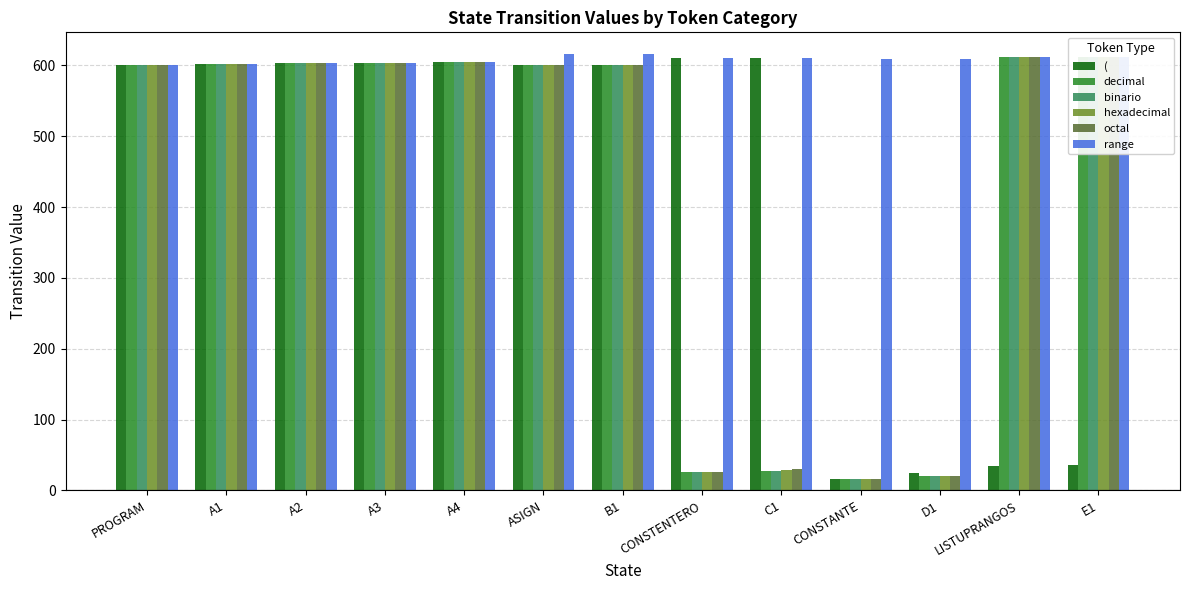

Count the number of data series in this chart.

6